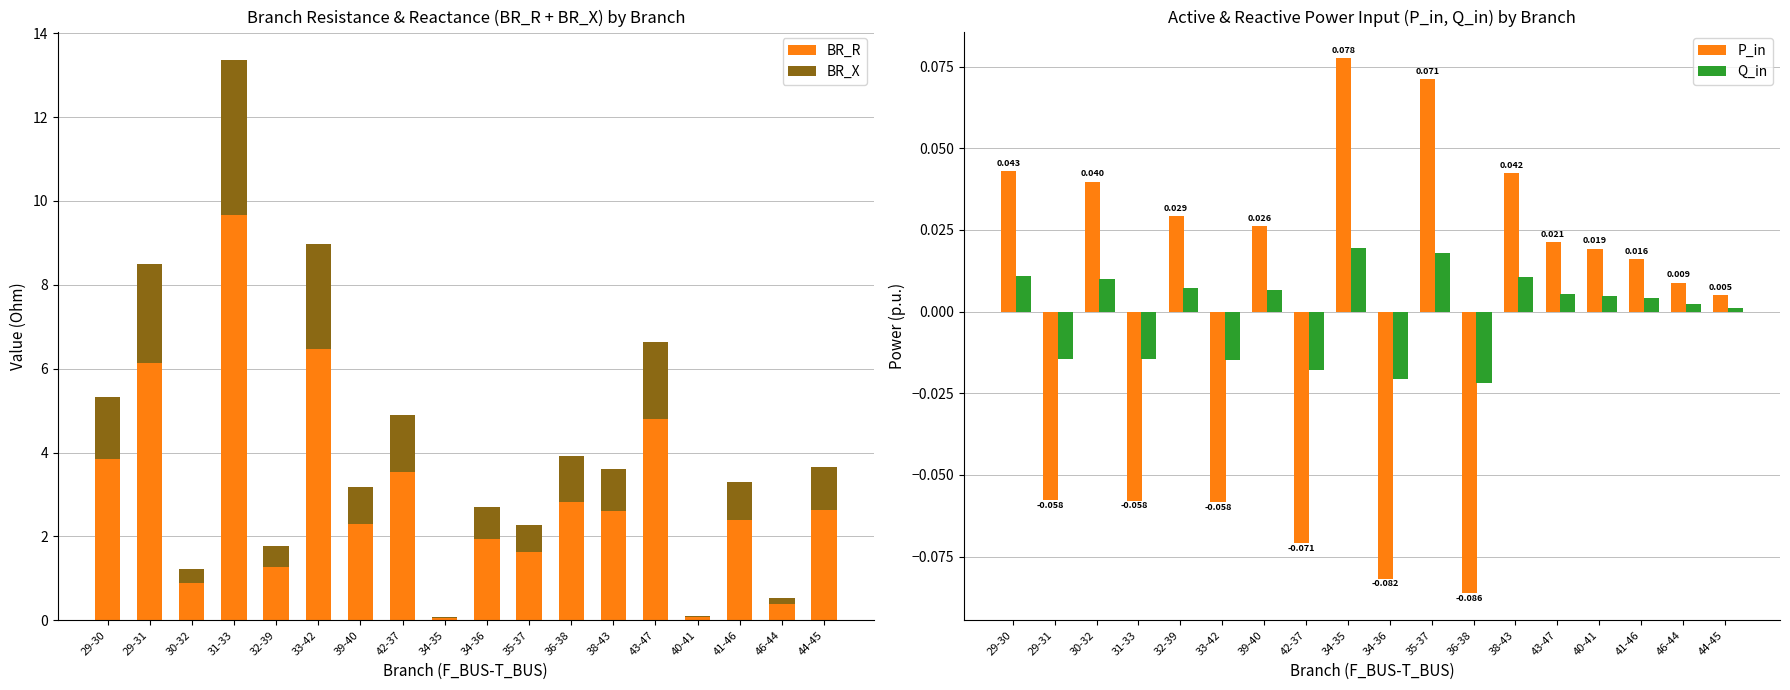

What is the difference between the P_in values at 41-46 and 33-42?

0.1